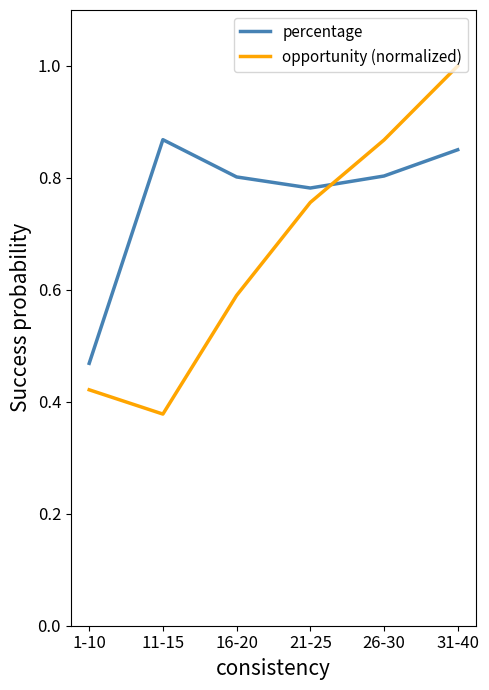

Which series changed the most between 1-10 and 16-20?

percentage